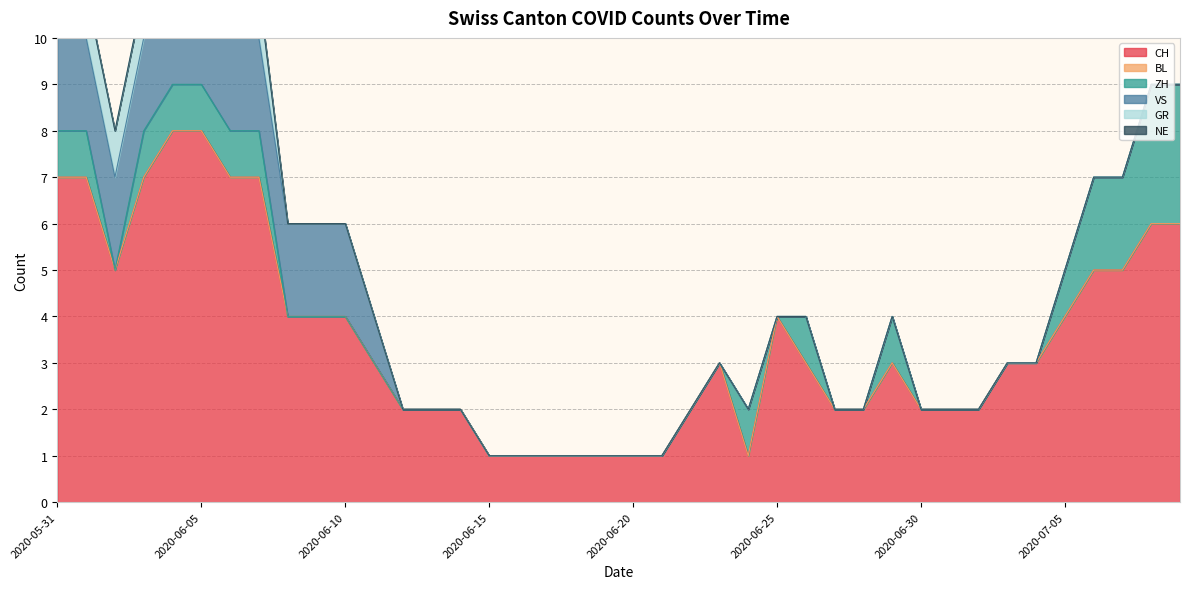

What position from the left is 2020-06-20?

21